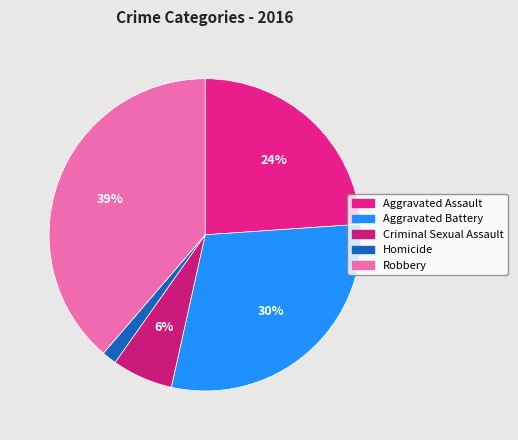

Is Aggravated Assault the majority of the pie?

No